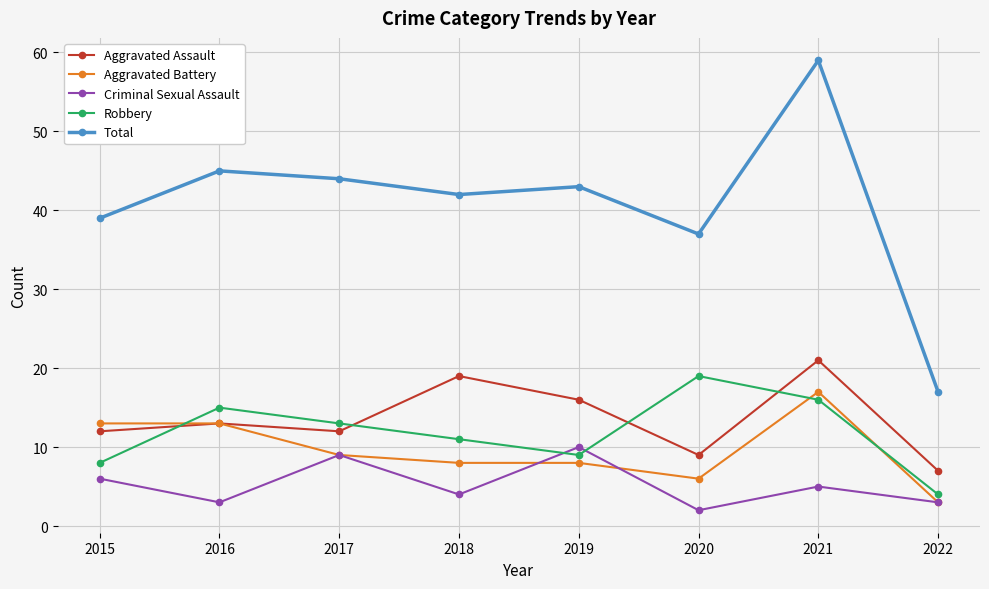

What is the minimum value for Aggravated Battery?

3